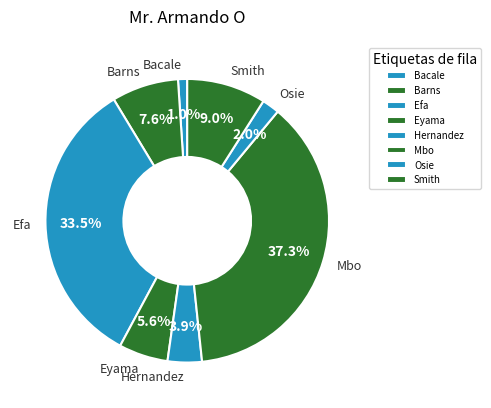

Does Osie account for over 50% of the chart?

No